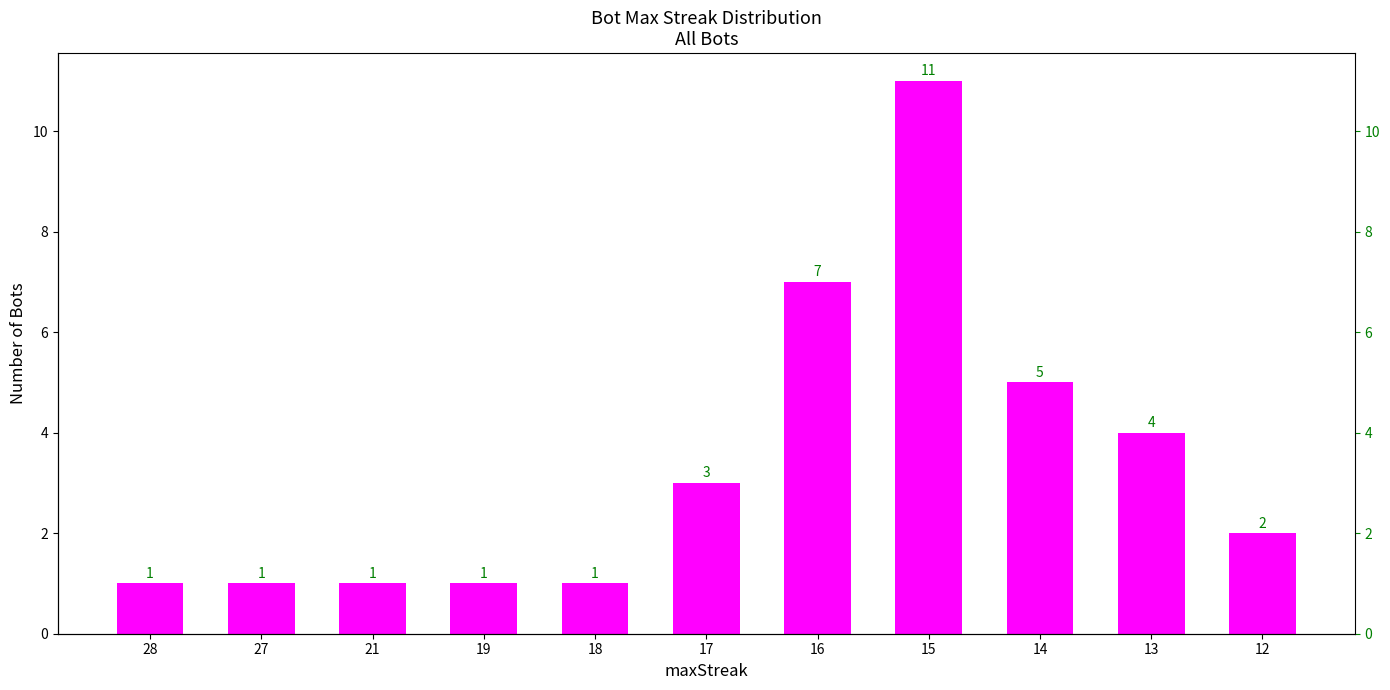

List the labels in order of value, largest first.

15, 16, 14, 13, 17, 12, 28, 27, 21, 19, 18